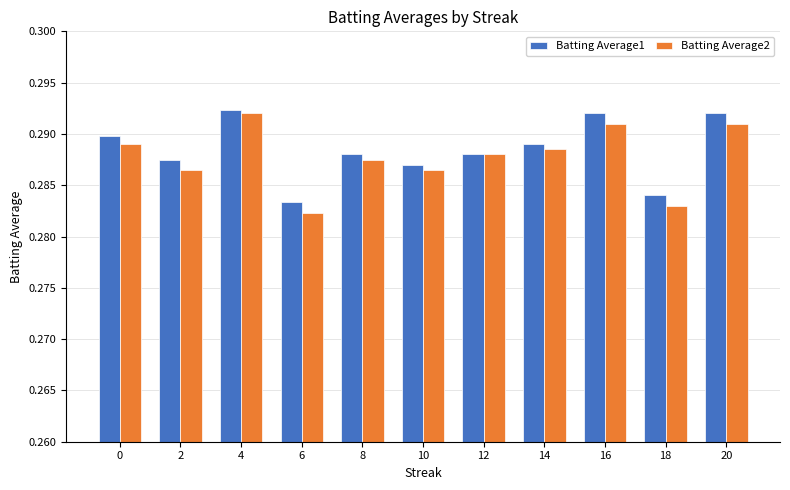

Are the bars horizontal?

No